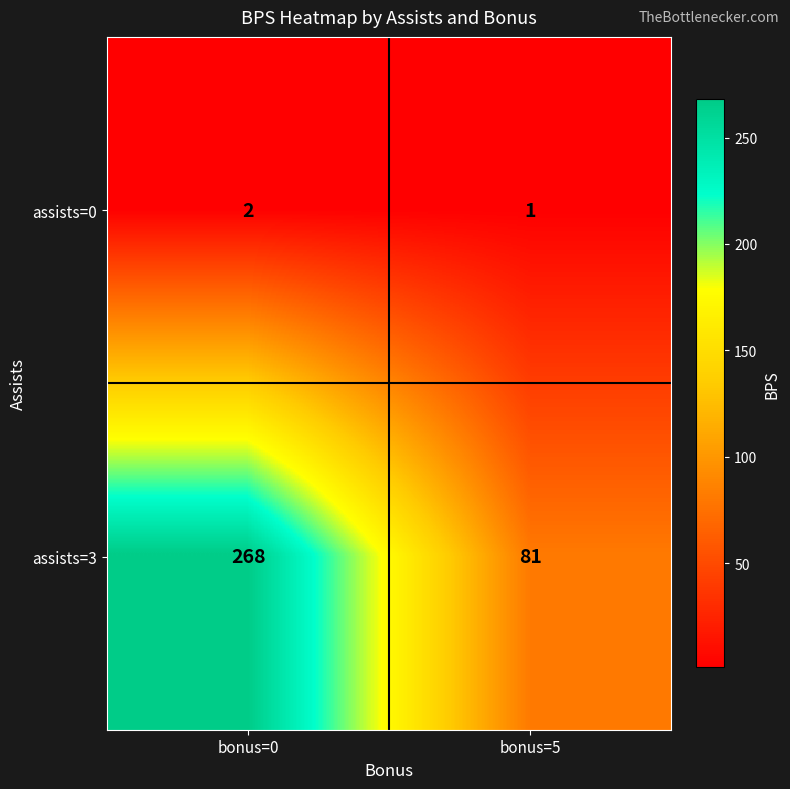

Rank the series by their maximum value, from highest to lowest.

assists=3, assists=0